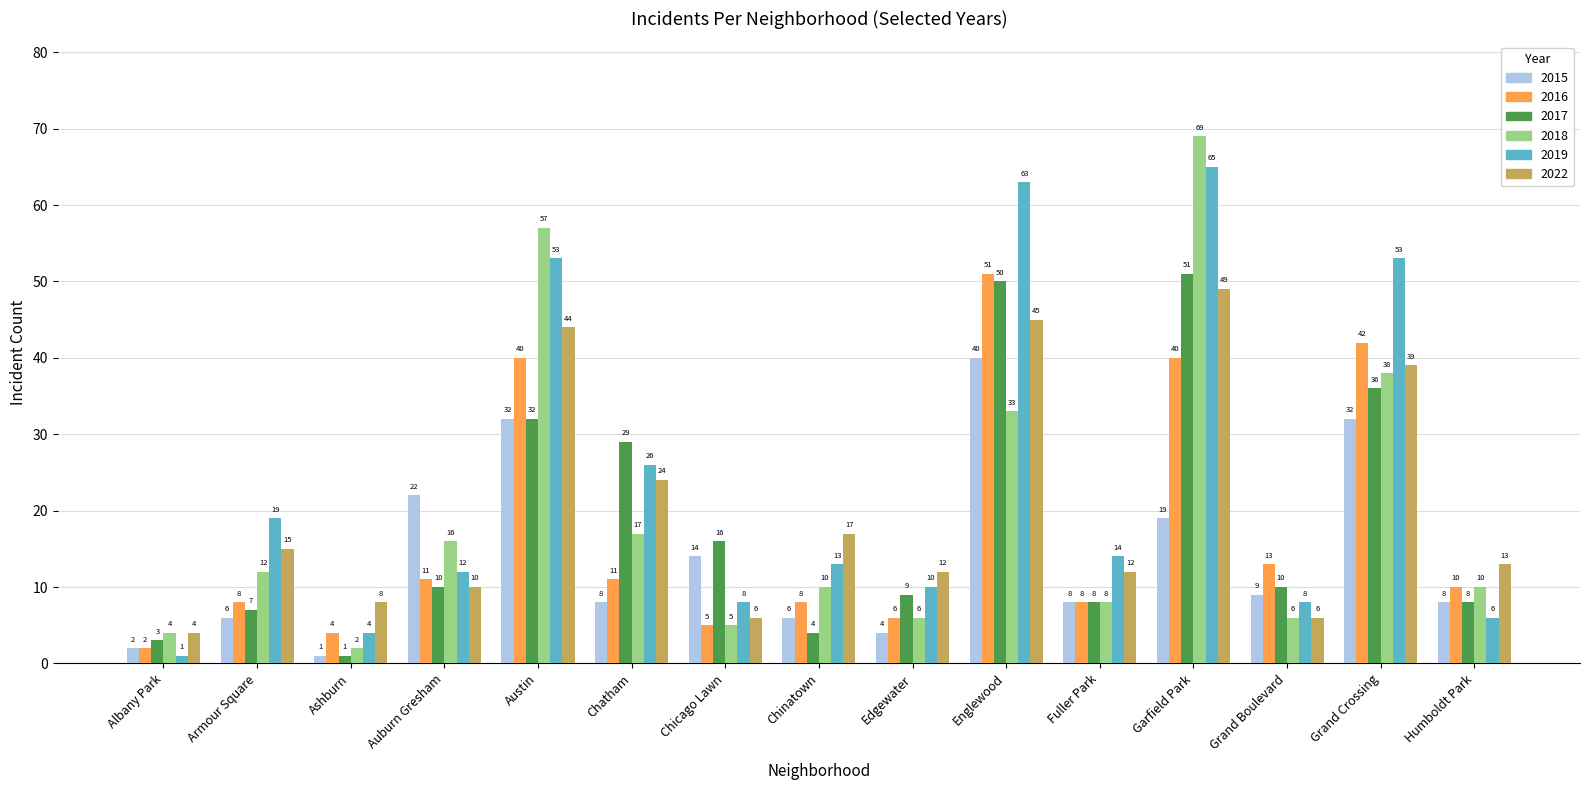

What is the label of the 1st bar from the right?

Humboldt Park